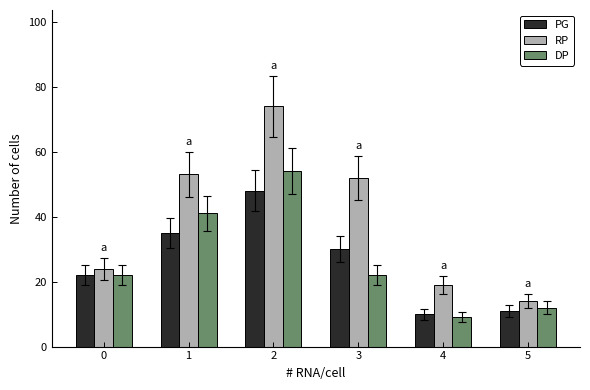

The value of DP at 4 is 16. True or false?

False